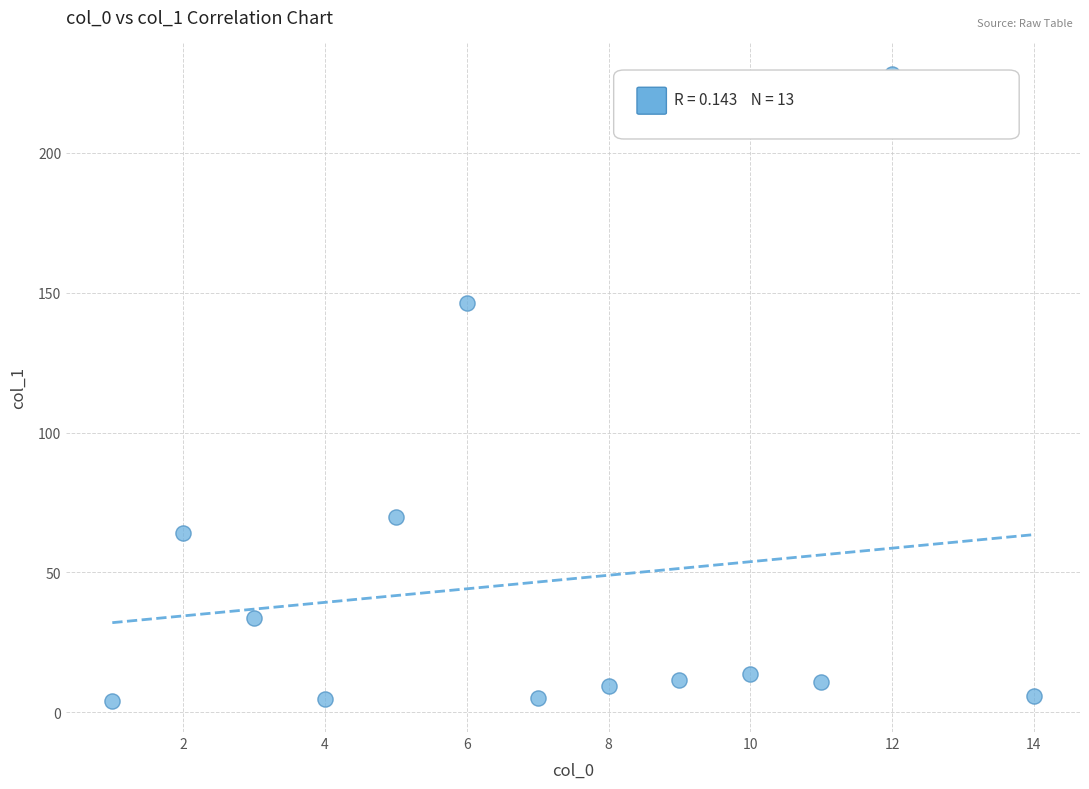

What is the range of Y values (max minus min)?

224.2